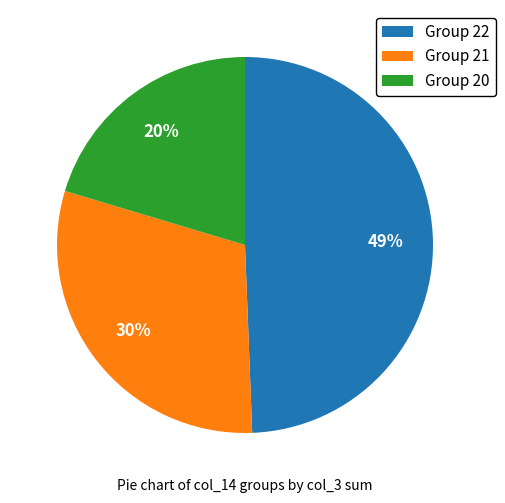

Count the number of slices in the pie.

3